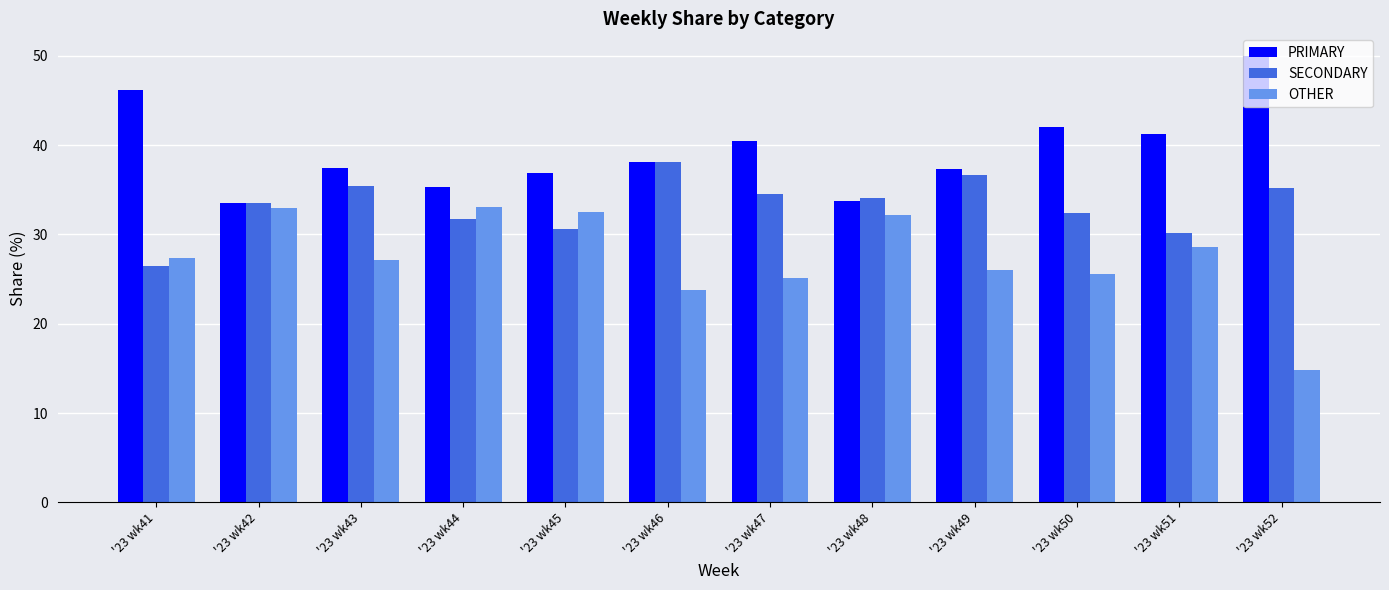

What is the difference between the highest and lowest values at '23 wk47?

15.3